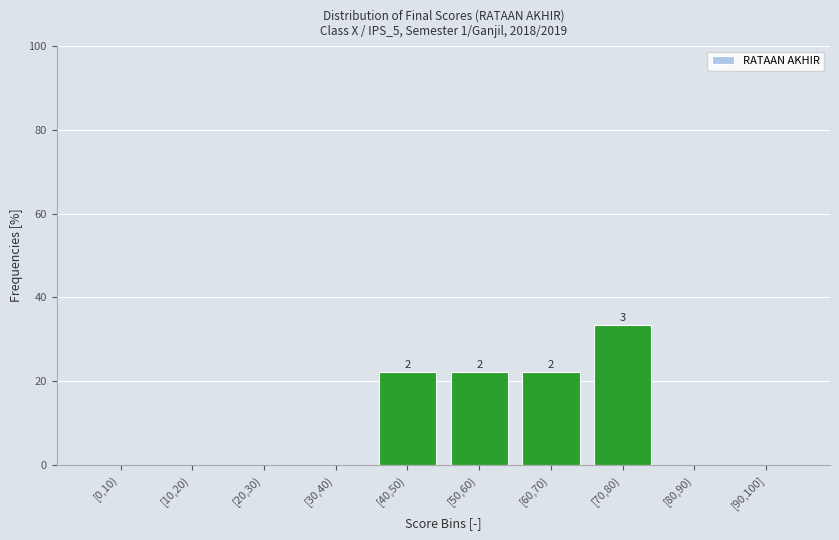

Reading left to right, extract all data points from this chart.

[0,10)=0.0	[10,20)=0.0	[20,30)=0.0	[30,40)=0.0	[40,50)=22.2	[50,60)=22.2	[60,70)=22.2	[70,80)=33.3	[80,90)=0.0	[90,100]=0.0